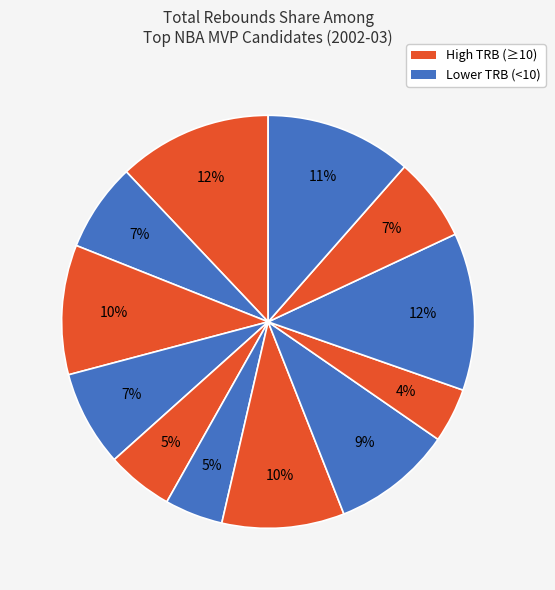

Is there any slice that represents more than half of the pie?

No